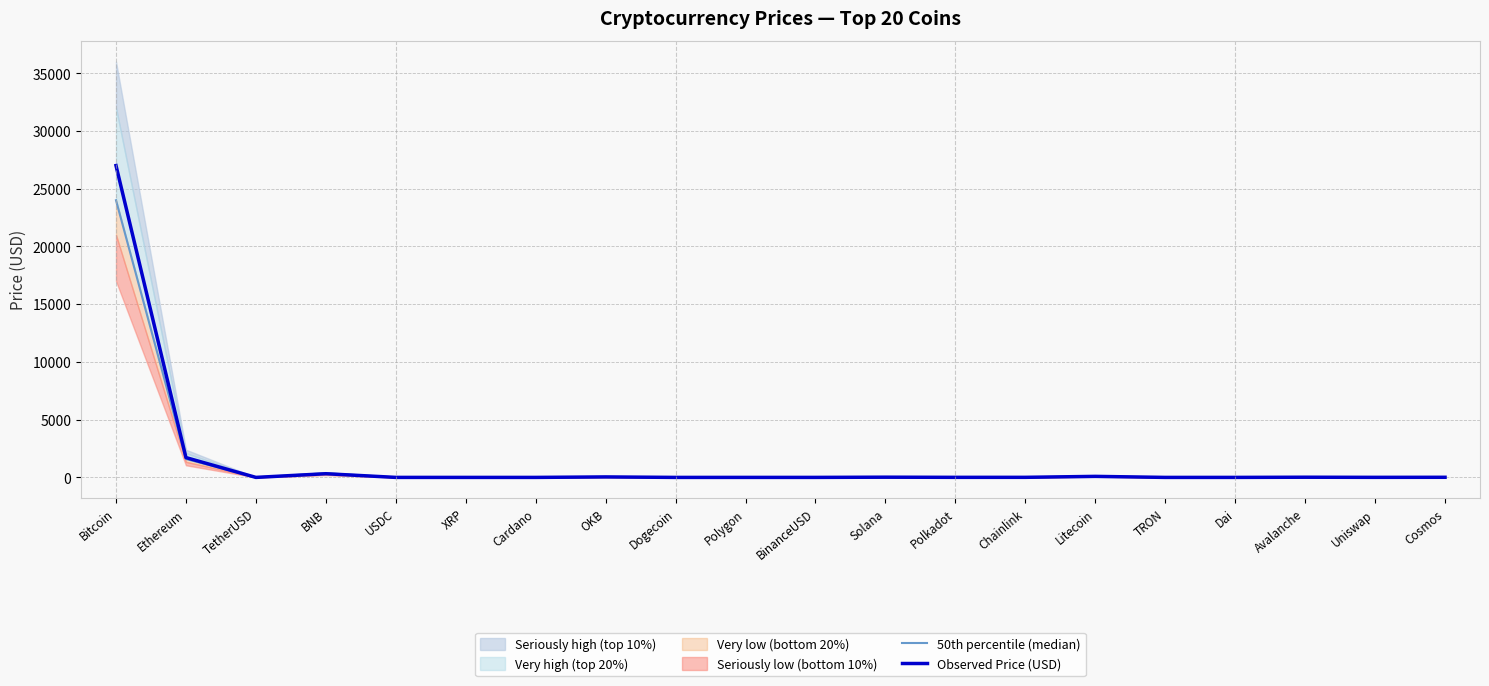

Between USDC and Bitcoin, which is larger?

Bitcoin